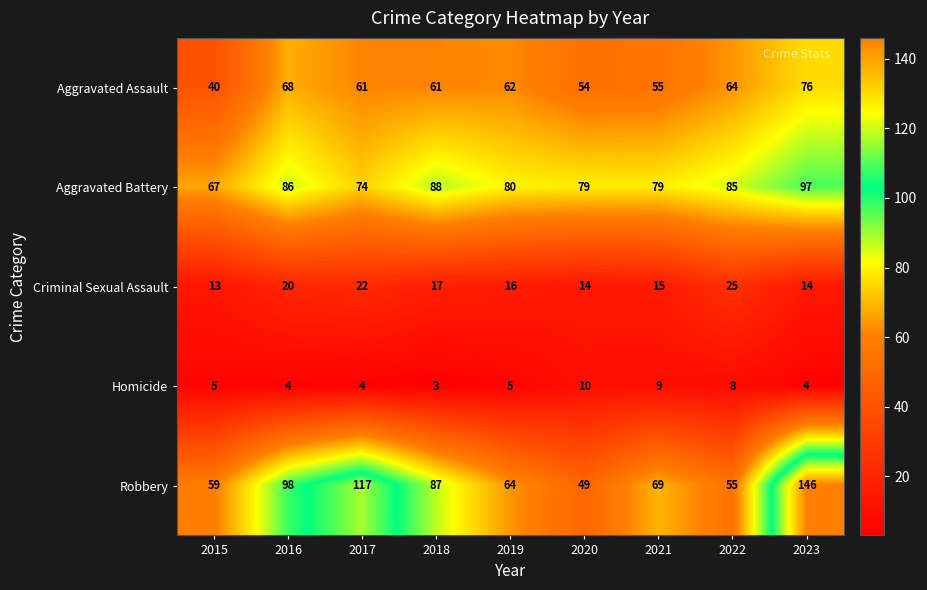

What is the difference between the maximum and minimum values in the Robbery series?

97